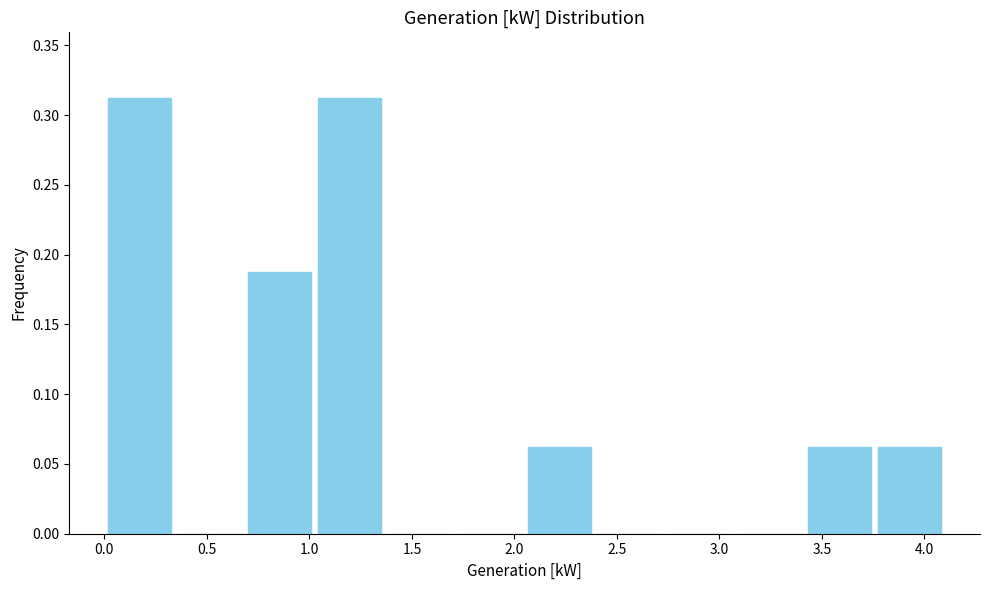

How tall is the bar that spans 2.05 to 2.40 on the x-axis? Neither the bar edges nor the heights are printed on the chart, so give them approximately, as read against the axes.

0.065